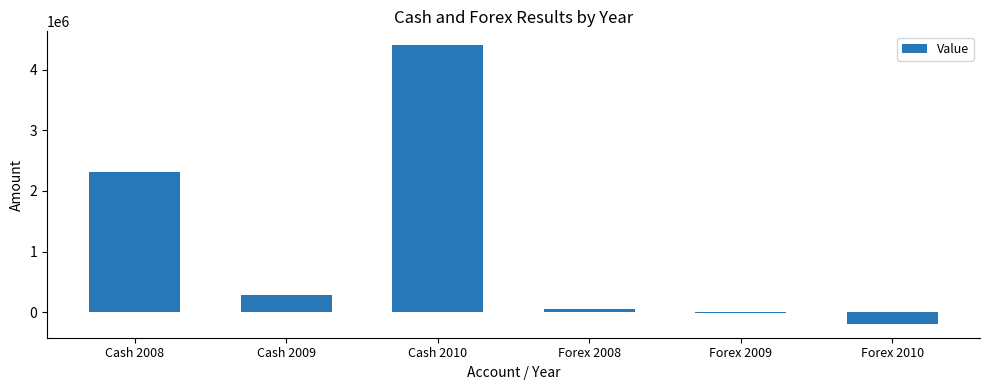

What value does the data have at Forex 2010?

-190703.2